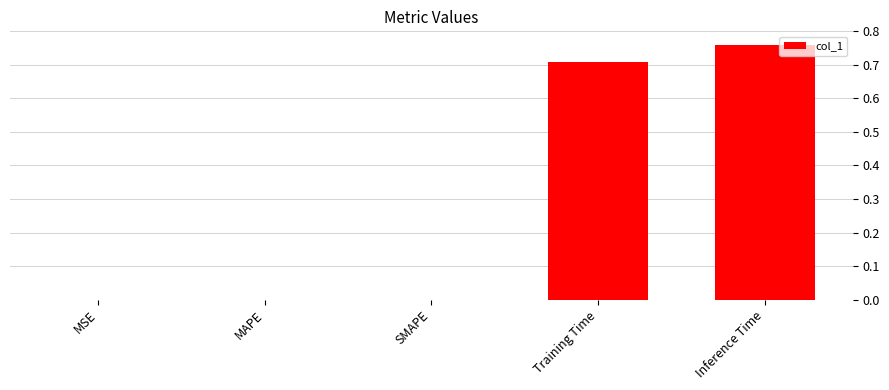

What is the sum of the values at Training Time and Inference Time?

1.5